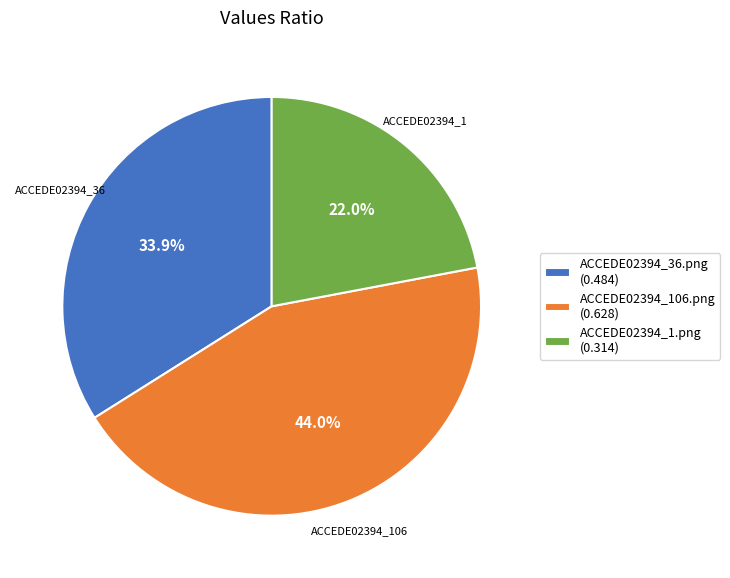

What percentage is the ACCEDE02394_106.png slice, to the nearest percent?

44%